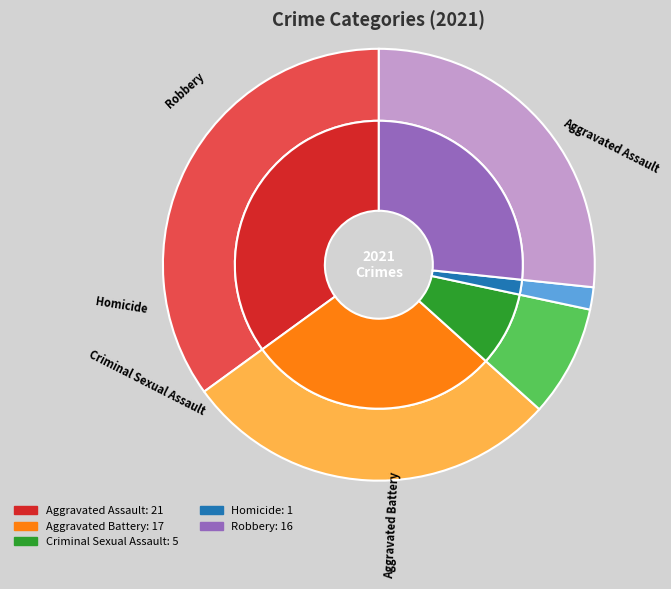

Is it true that Homicide is 2% of the pie?

True